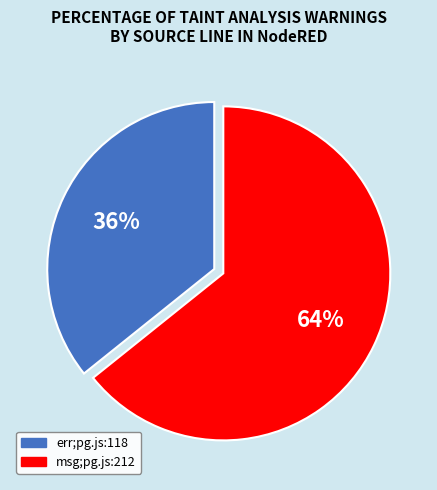

What is the smallest slice in the pie chart?

err;pg.js:118